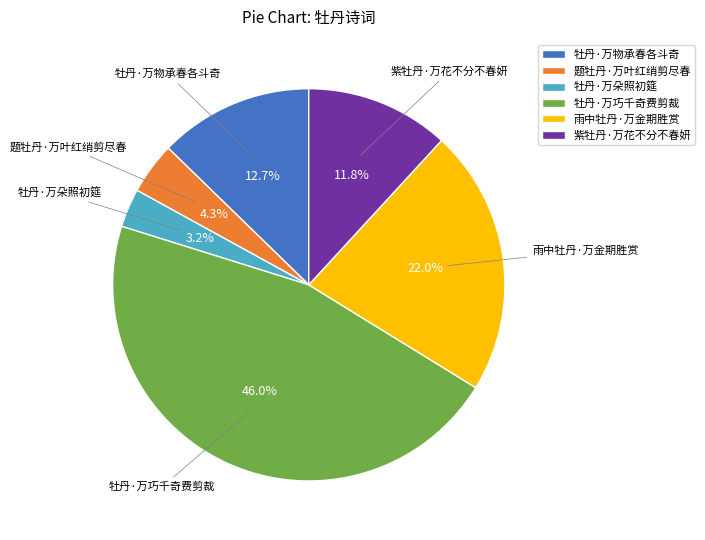

Which slice is the largest?

牡丹·万巧千奇费剪裁